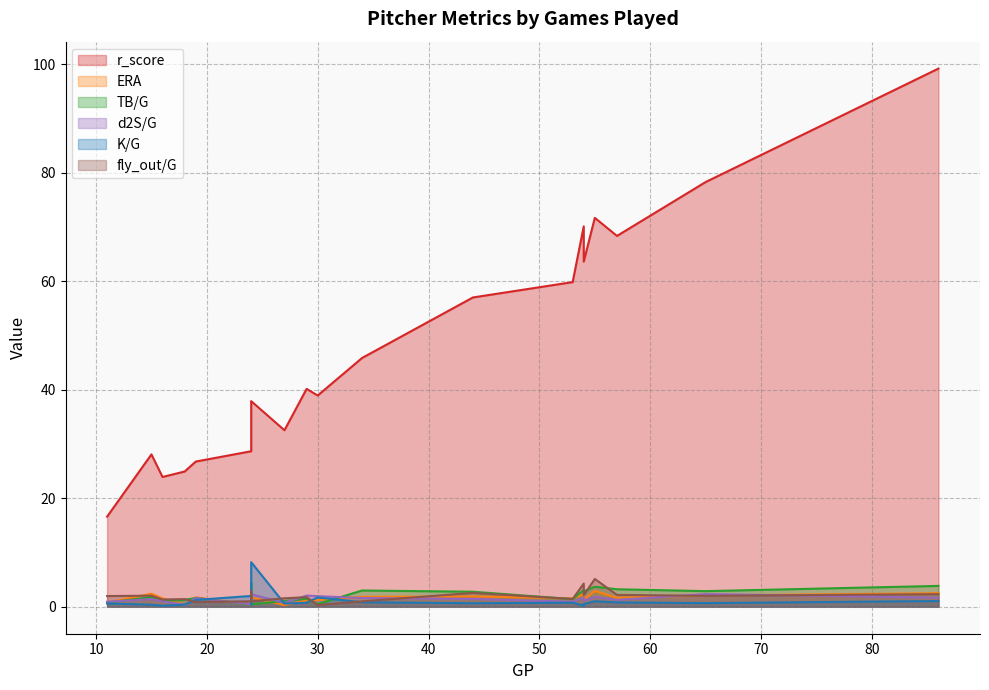

True or false: d2S/G and r_score intersect in this chart.

False